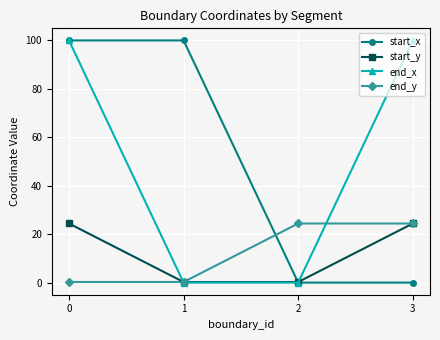

What is the greatest value displayed?

99.9